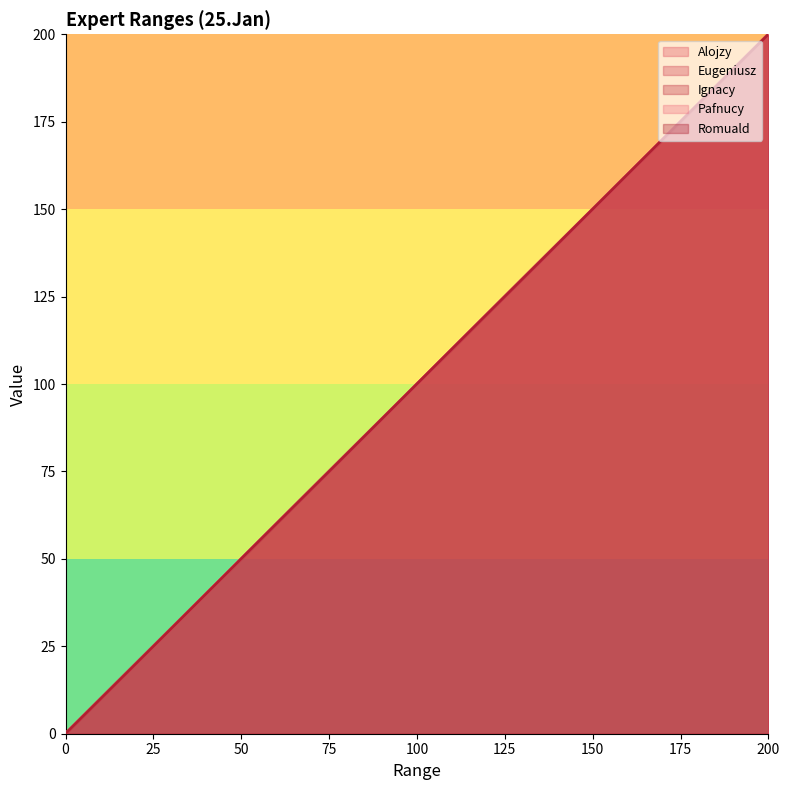

The Romuald series shows 200 at Upper. True or false?

True